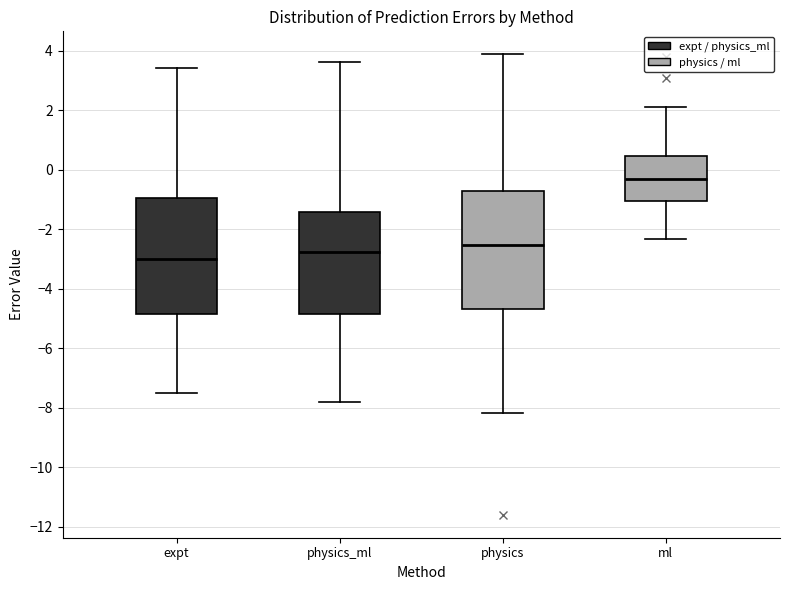

Reading left to right, read every box against the y-axis: the position of its median line, the range the box covers, and the ends of its whiskers. The values are not printed on the chart, so give them approximately, as read against the axis.

expt: median -3.0, box -4.8 to -1.0, whiskers -7.4 to 3.4
physics_ml: median -2.8, box -4.8 to -1.4, whiskers -7.8 to 3.6
physics: median -2.6, box -4.6 to -0.6, whiskers -8.2 to 3.8
ml: median -0.4, box -1.0 to 0.4, whiskers -2.4 to 2.2